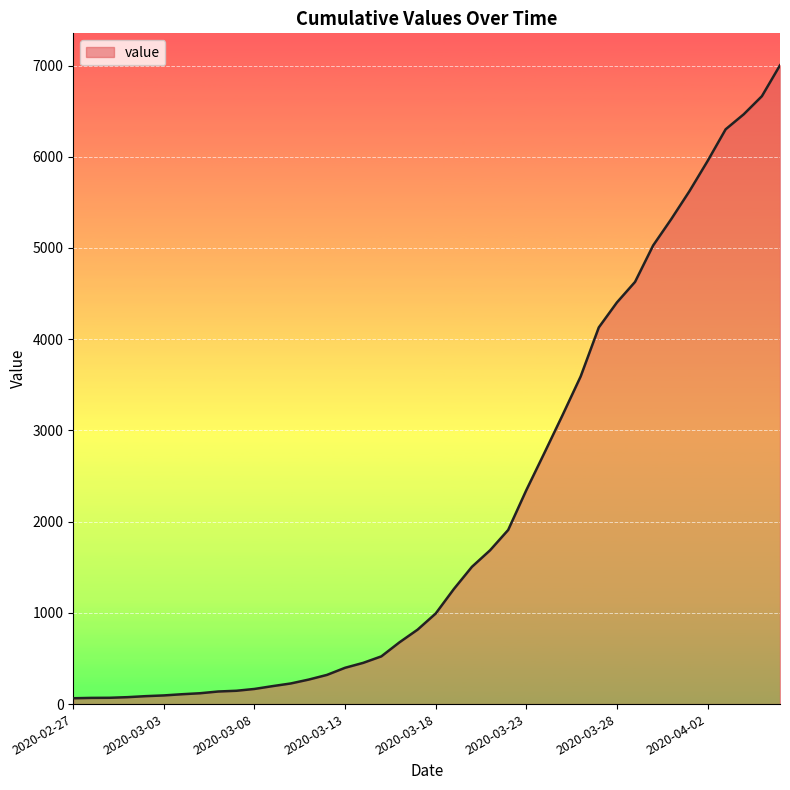

What is the difference between the maximum and minimum values?

6939